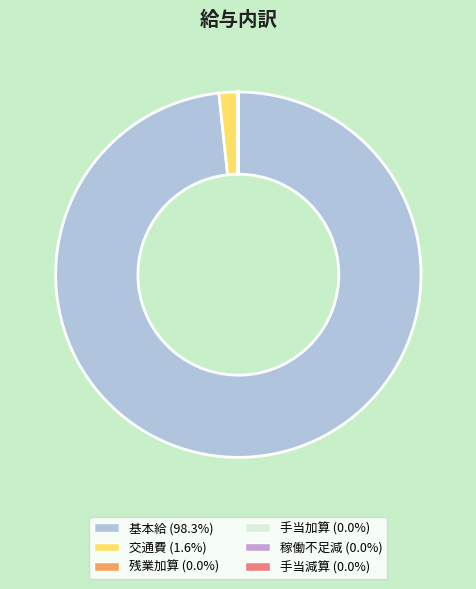

Approximately how many times larger is the value at 基本給 compared to 交通費?

60.0